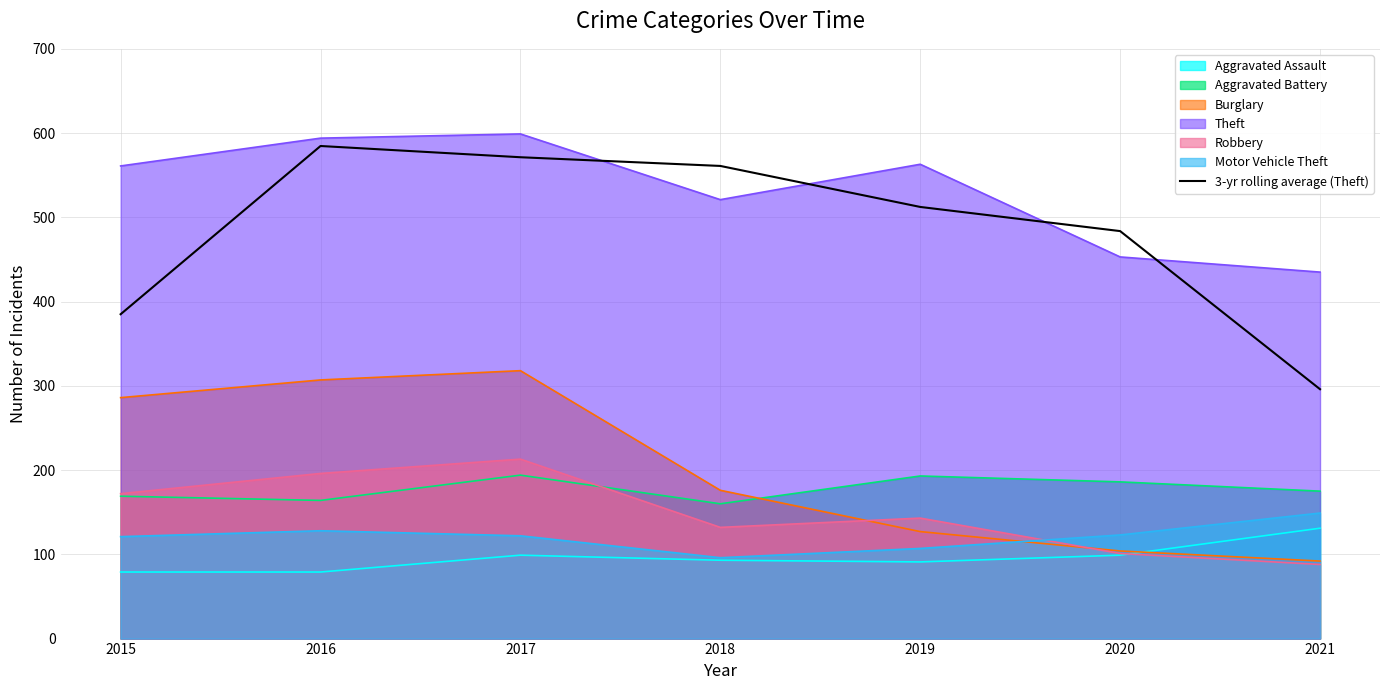

What is the smallest value displayed?

79.0